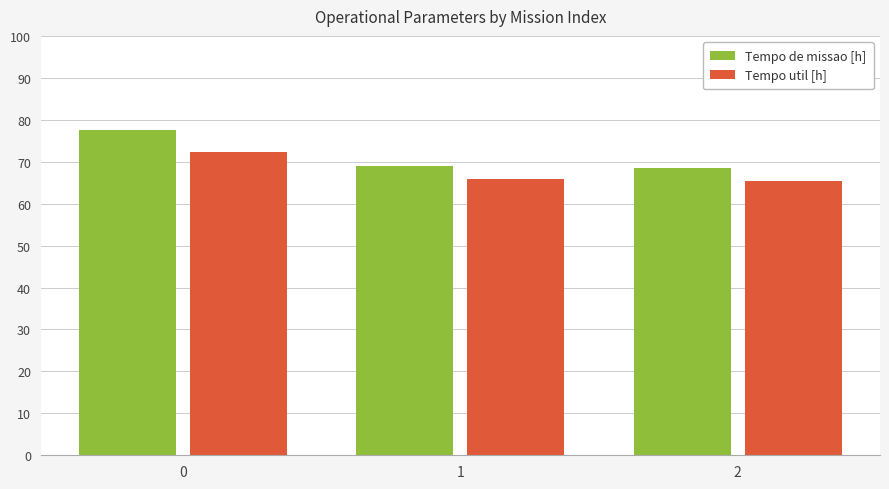

How many groups of bars are there?

3